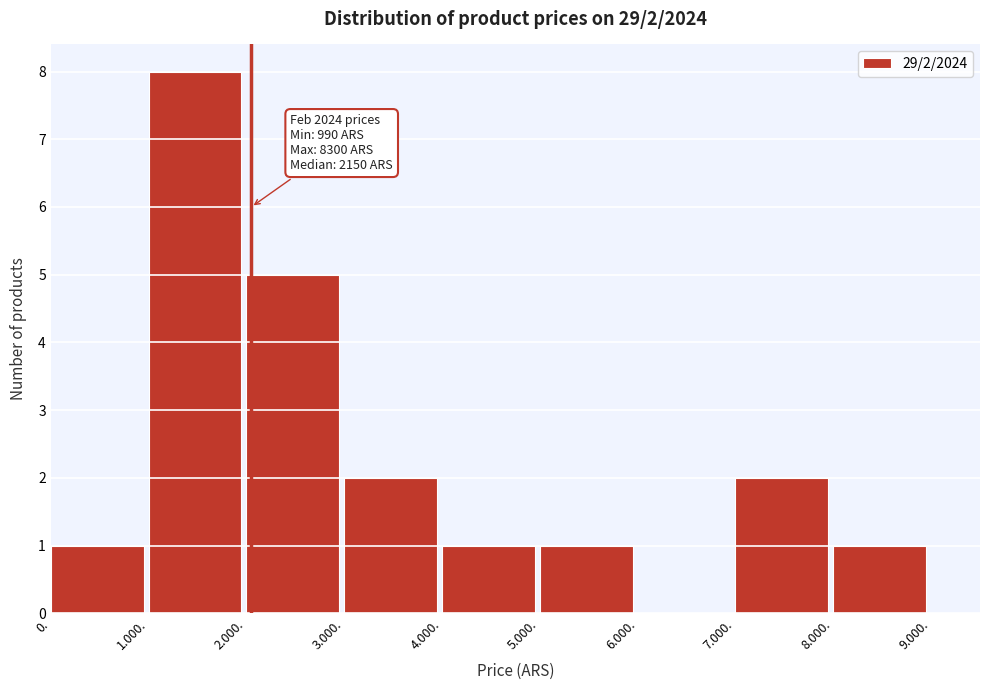

Reading left to right, list all the values displayed in this chart.

0.=1	1.000.=8	2.000.=5	3.000.=2	4.000.=1	5.000.=1	6.000.=0	7.000.=2	8.000.=1